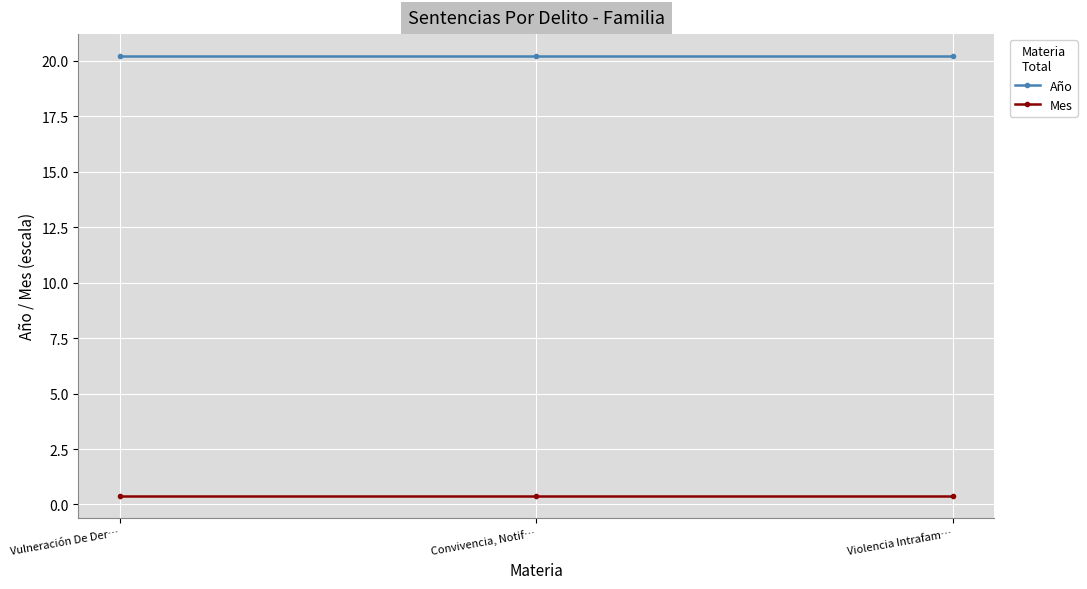

What is the sum of the Año values at Convivencia, Notif… and Vulneración De Der…?

40.4